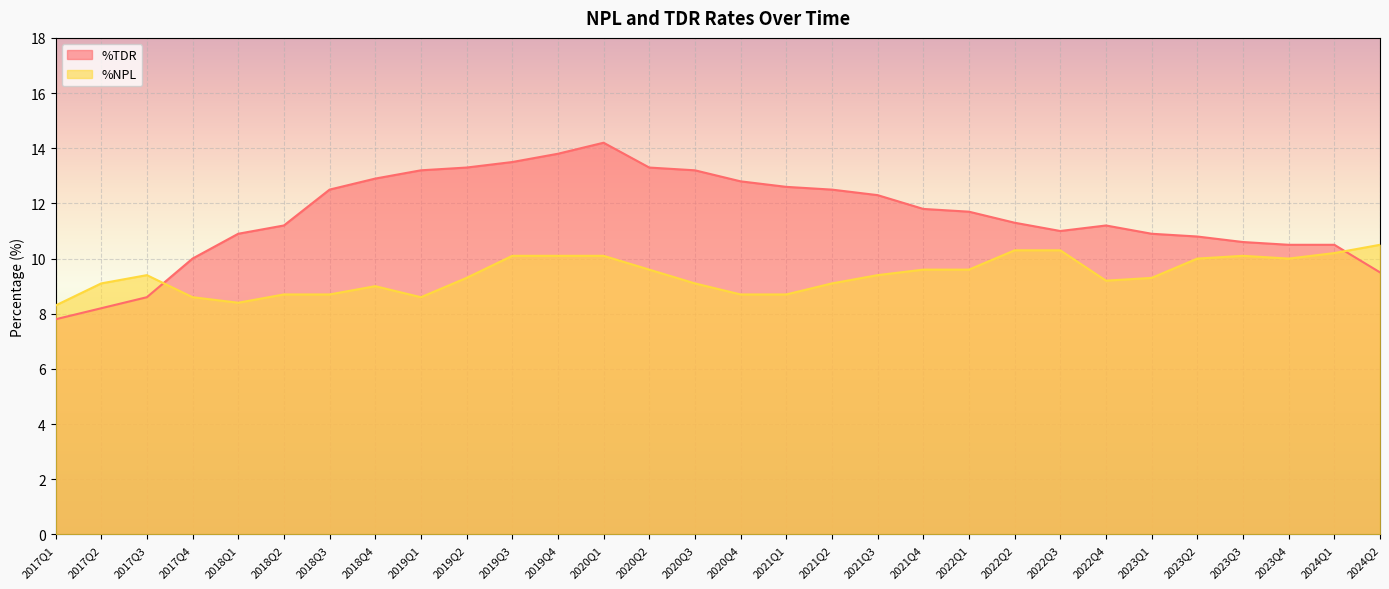

At how many categories does at least one series exceed 10?

26